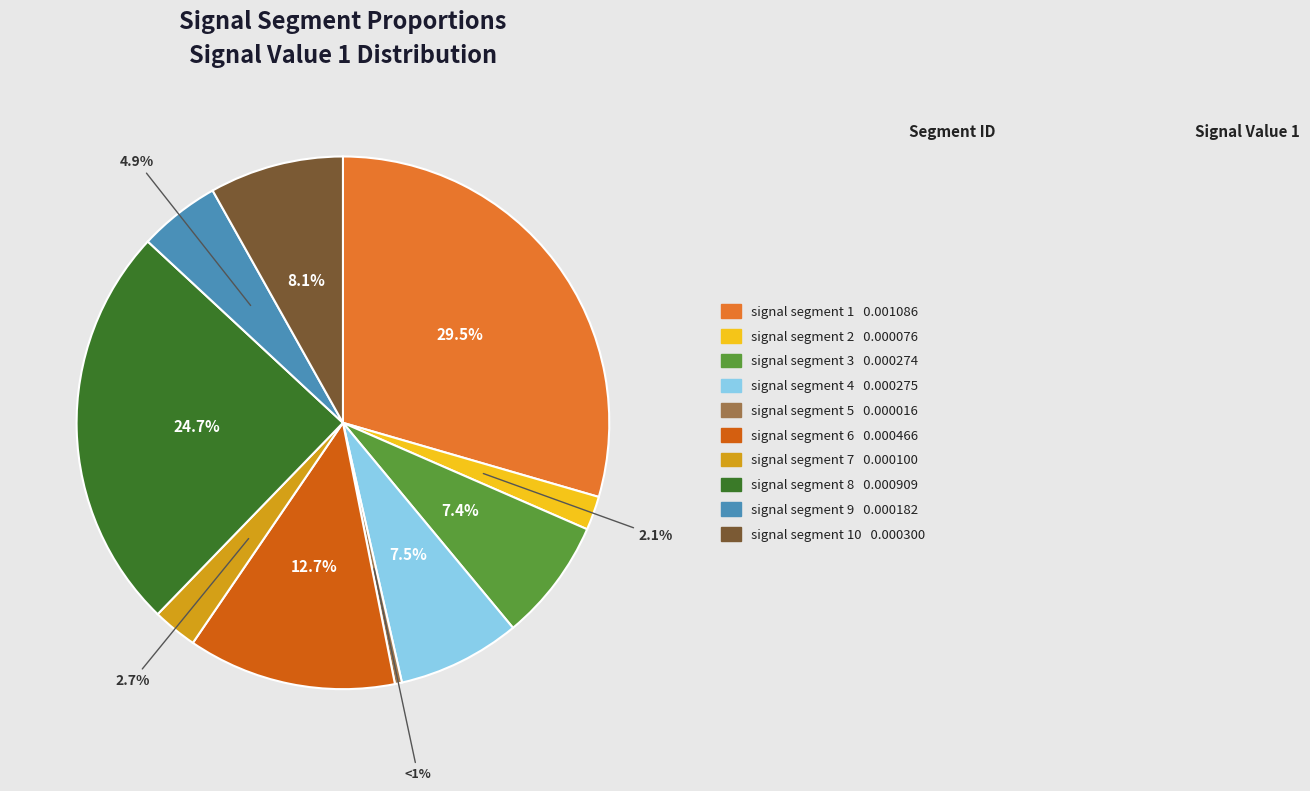

To the nearest percent, what percentage of the pie is signal segment 7?

3%